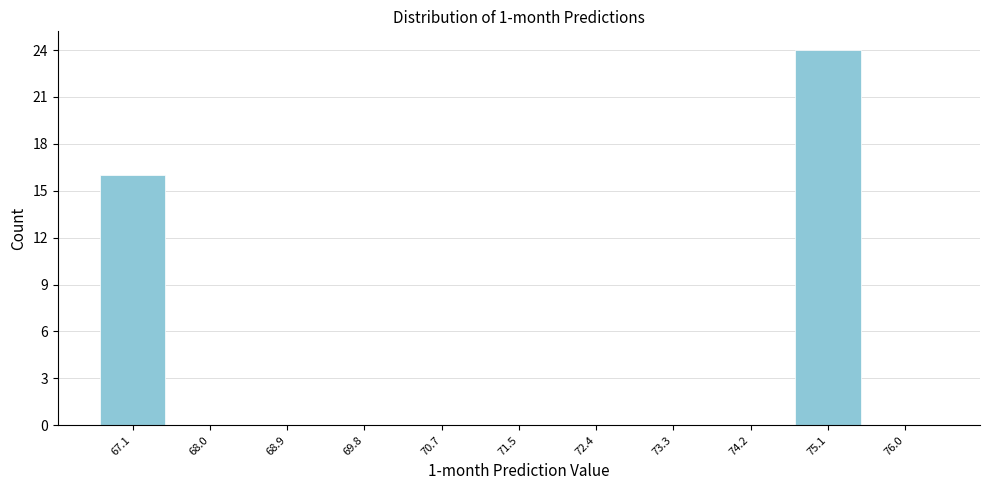

Reading left to right, extract all data points from this chart.

67.1=16	68.0=0	68.9=0	69.8=0	70.7=0	71.5=0	72.4=0	73.3=0	74.2=0	75.1=24	76.0=0